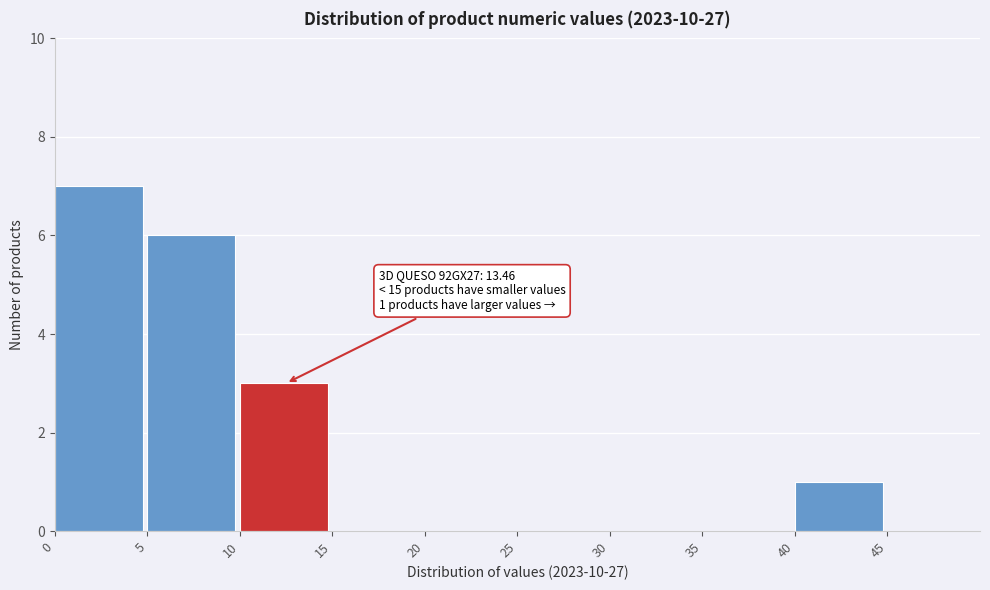

Over which range of the x-axis is the bar tallest?

0 to 5